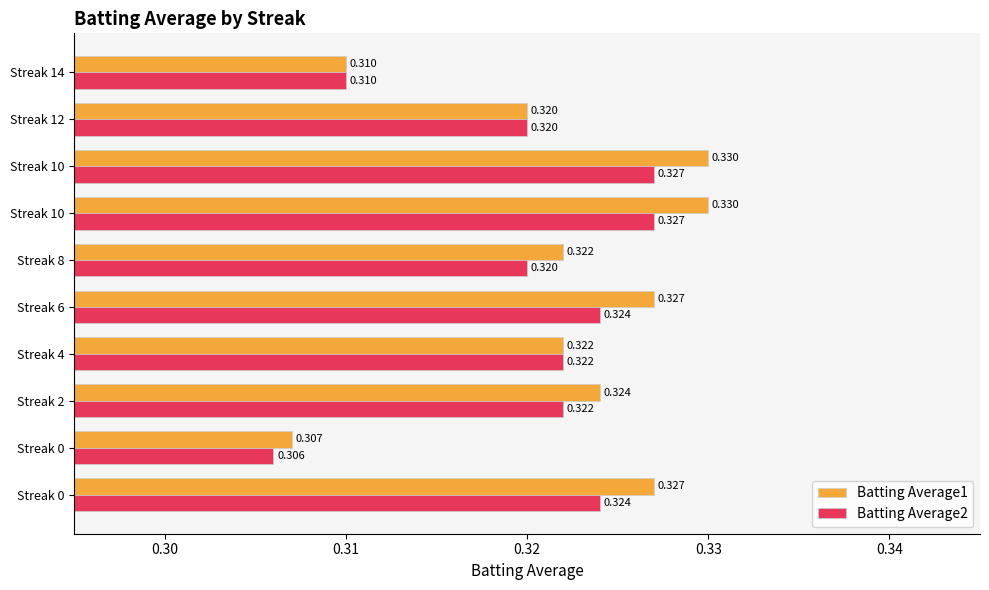

What are all the series names shown in the legend?

Batting Average1, Batting Average2